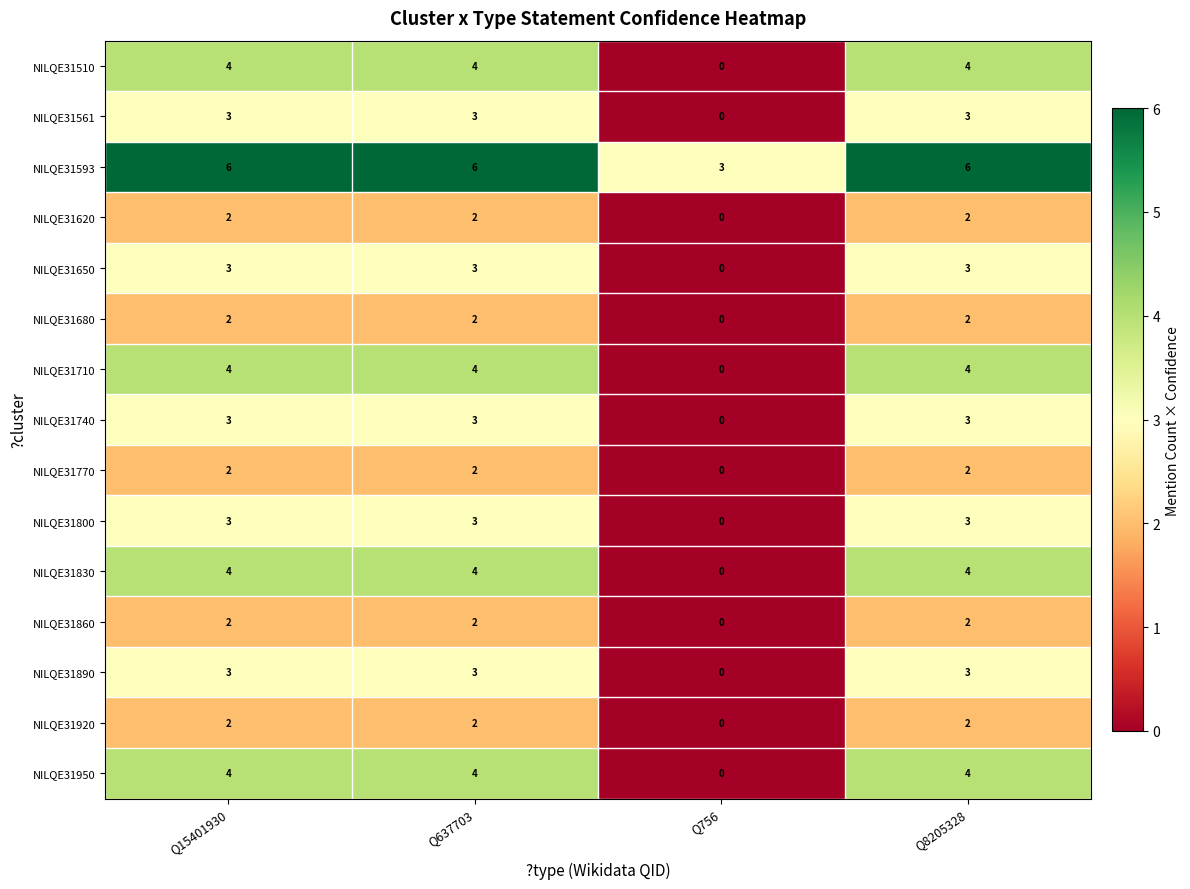

Which series has the largest total across all categories?

row_2